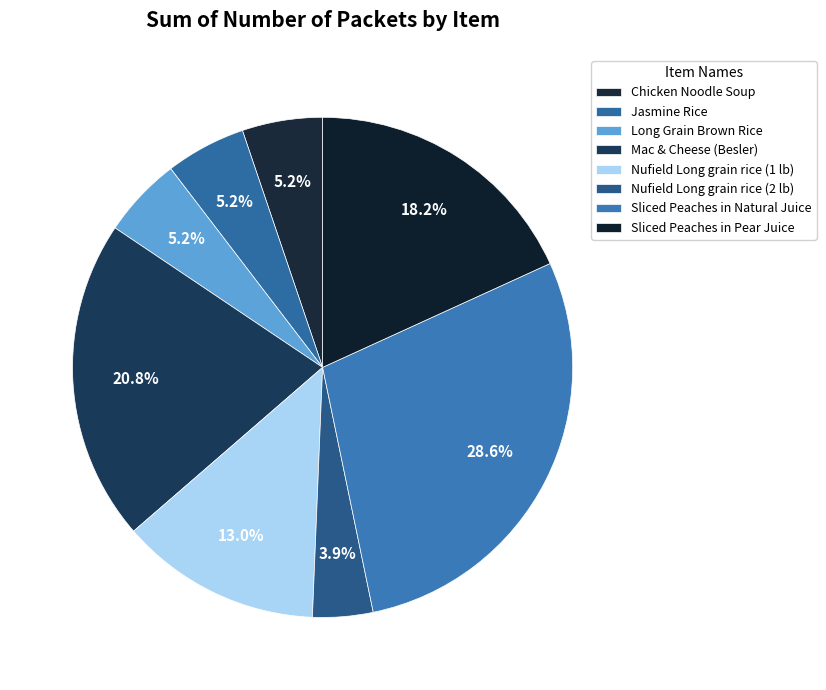

Which slice is the largest?

Sliced Peaches in Natural Juice